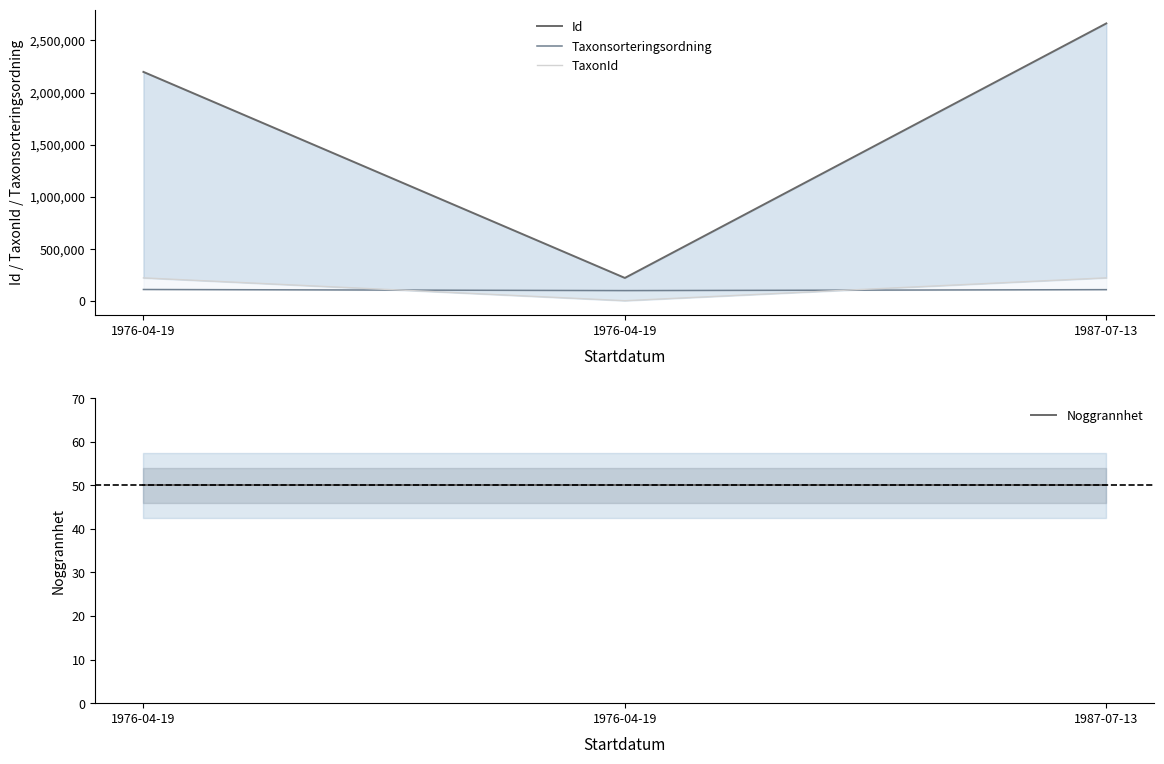

Reading left to right, list all the values displayed in this chart.

Id: 1976-04-19=2198254	1976-04-19=219263	1987-07-13=2663946
Taxonsorteringsordning: 1976-04-19=108193	1976-04-19=97654	1987-07-13=106707
TaxonId: 1976-04-19=219711	1976-04-19=643	1987-07-13=220204
Noggrannhet: 1976-04-19=50	1976-04-19=50	1987-07-13=50